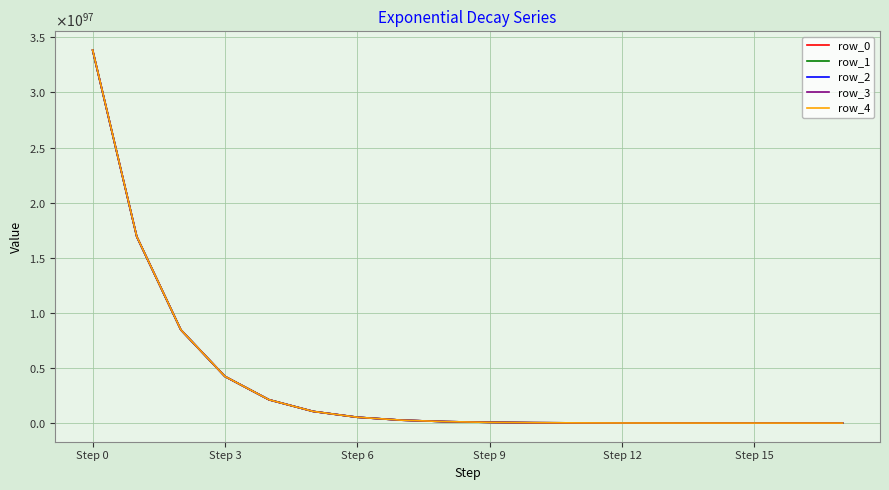

What is the lowest value of the row_1 series?

258084200117276987816015073989014544152167374875572709912057635361594736761912545215472730112